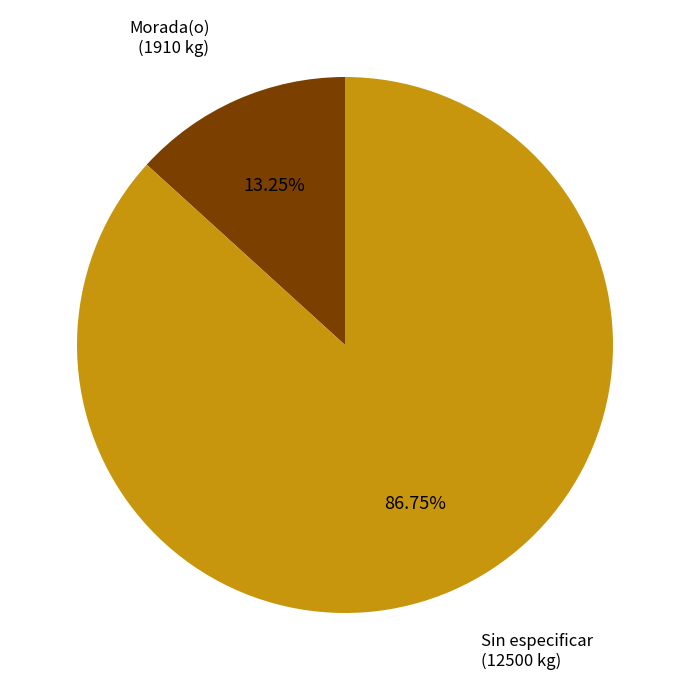

Is there any slice that represents more than half of the pie?

Yes